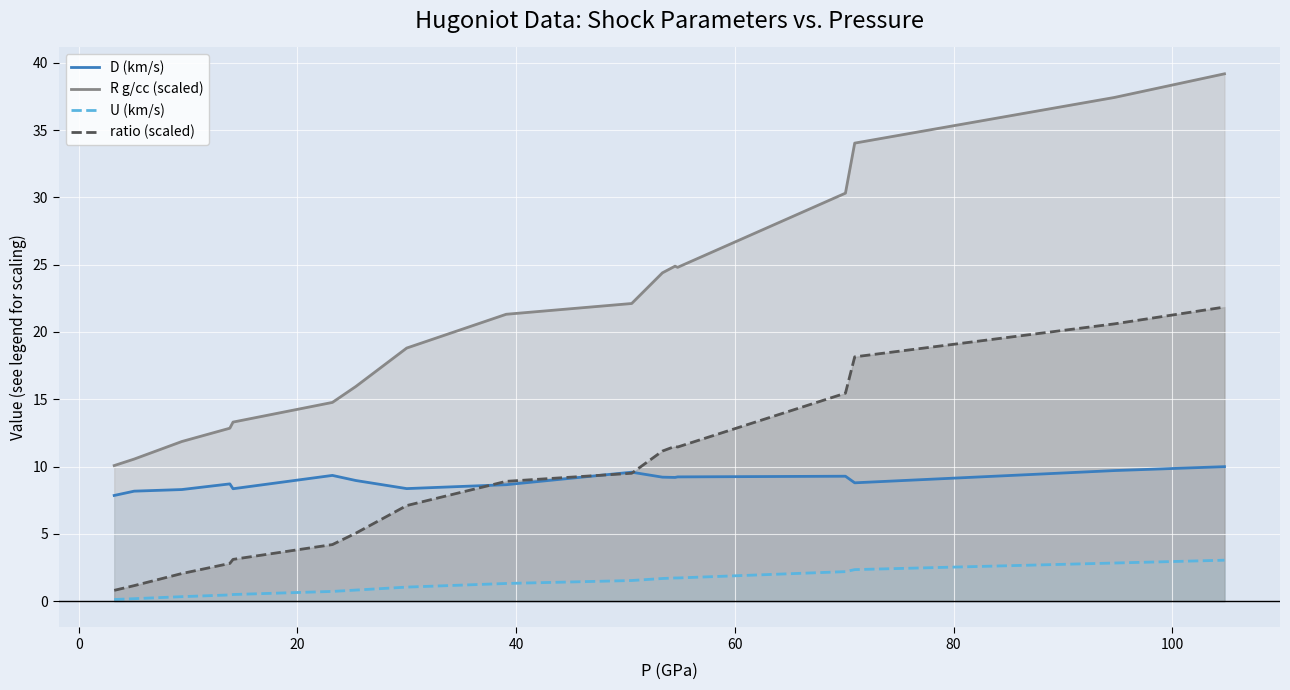

What is the greatest value displayed?

39.2